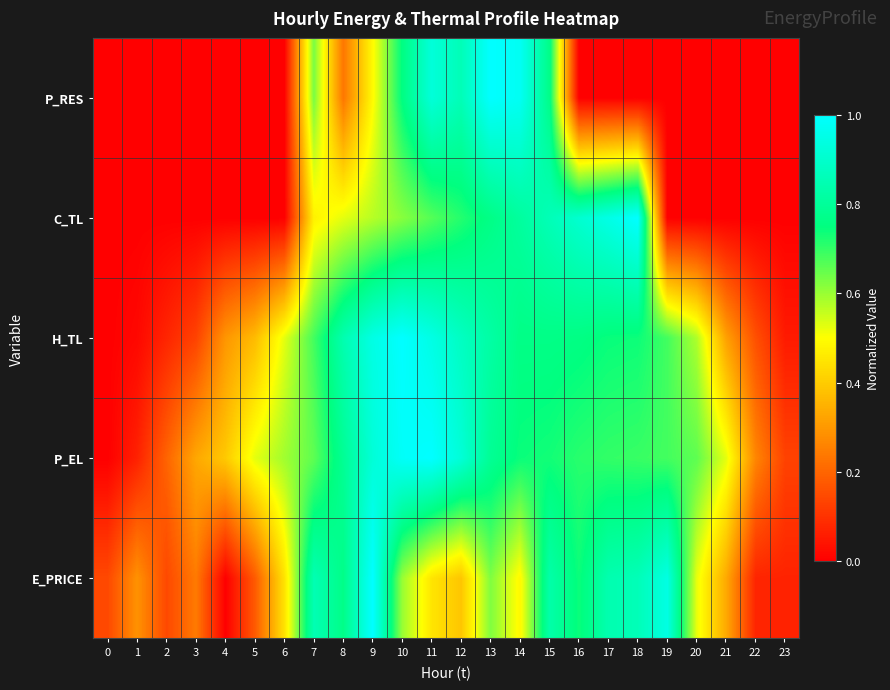

What is the total value across all series at 20?

1.8